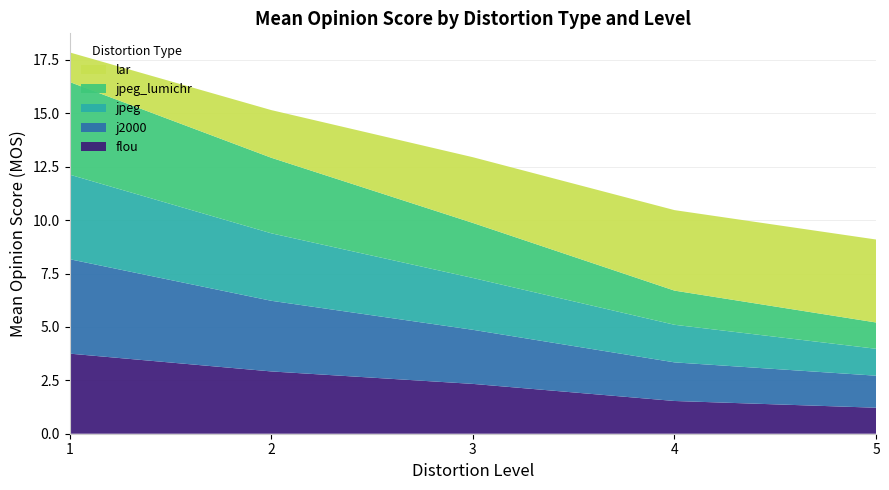

Reading left to right, what are all the values shown in this chart?

flou: 3.8	2.9	2.3	1.5	1.2
j2000: 4.4	3.3	2.5	1.8	1.5
jpeg: 4.0	3.2	2.4	1.8	1.3
jpeg_lumichr: 4.3	3.5	2.6	1.6	1.2
lar: 1.4	2.2	3.1	3.8	3.9